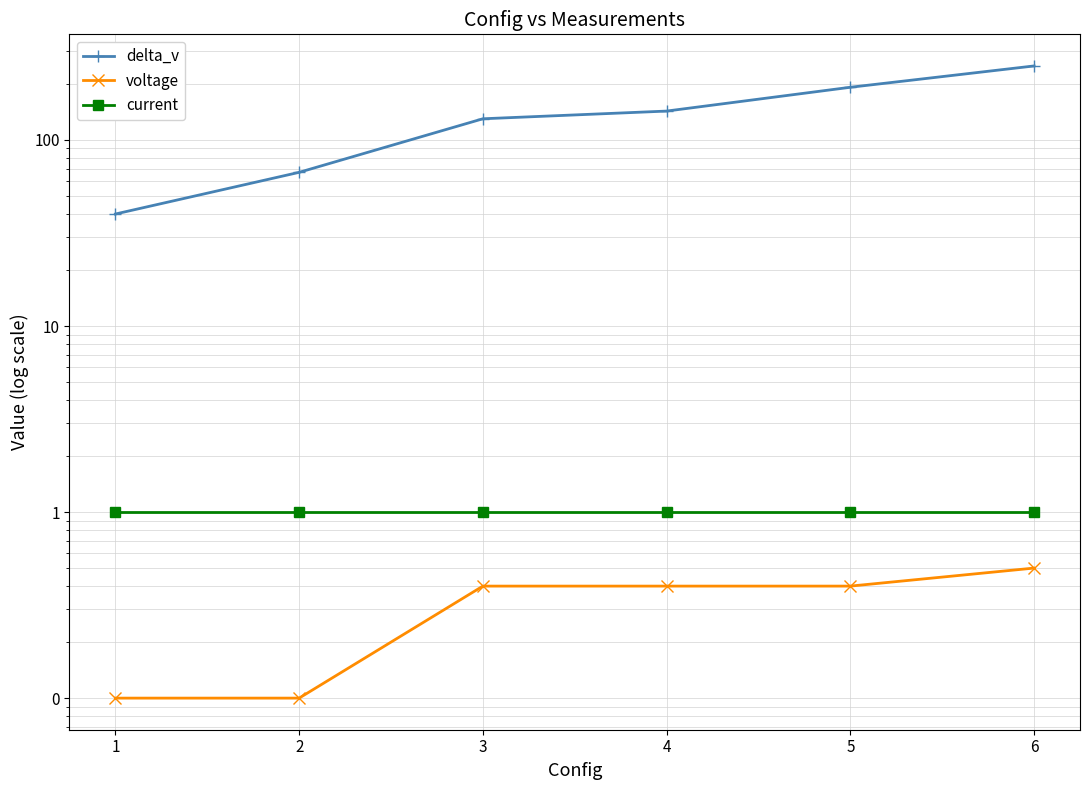

True or false: voltage and current cross at least once.

False